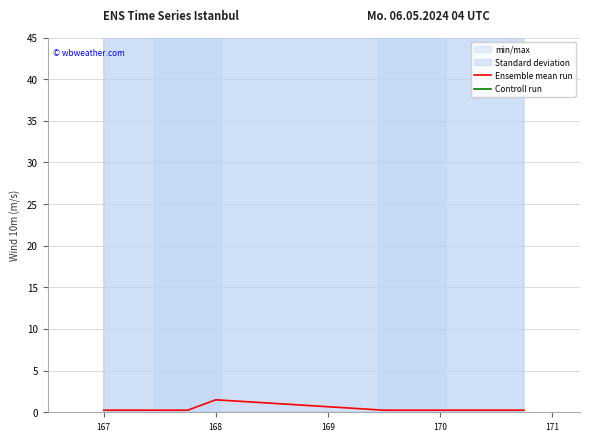

What is the maximum value for Ensemble mean run?

1.5